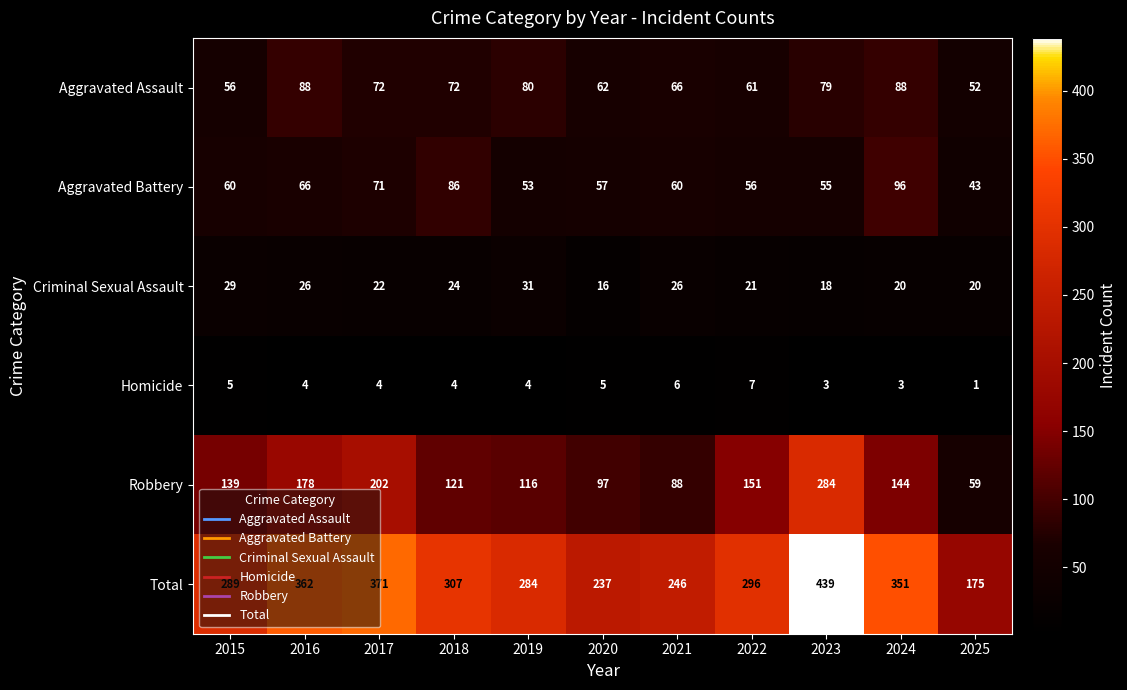

Rank the series at 2021 from lowest to highest value.

Homicide, Criminal Sexual Assault, Aggravated Battery, Aggravated Assault, Robbery, Total